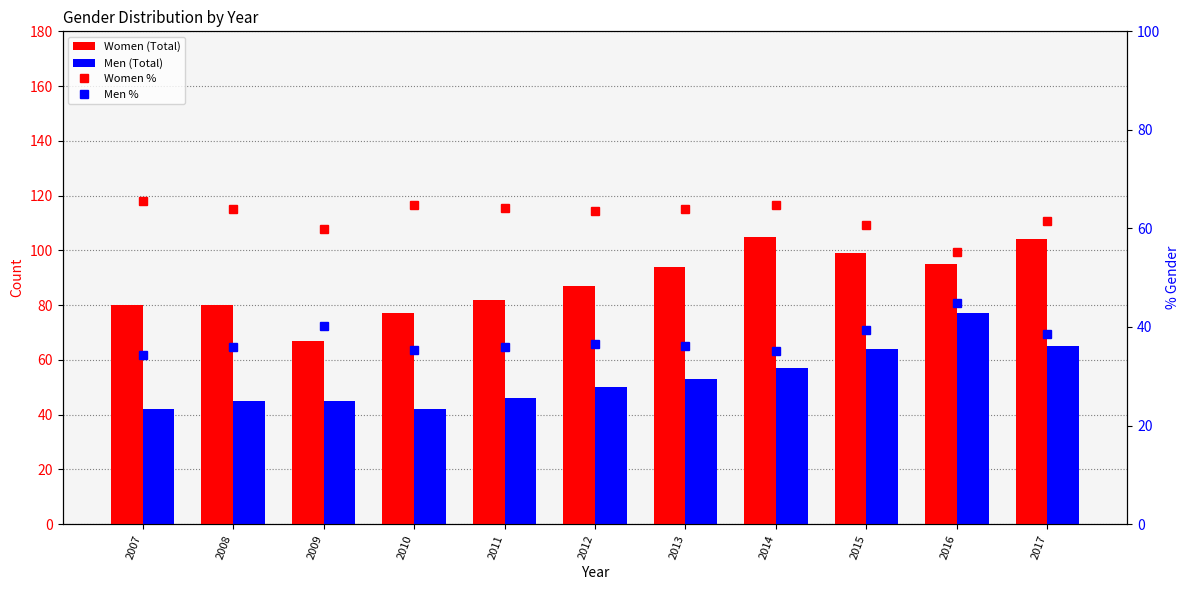

Which label corresponds to the largest value in the chart?

2014